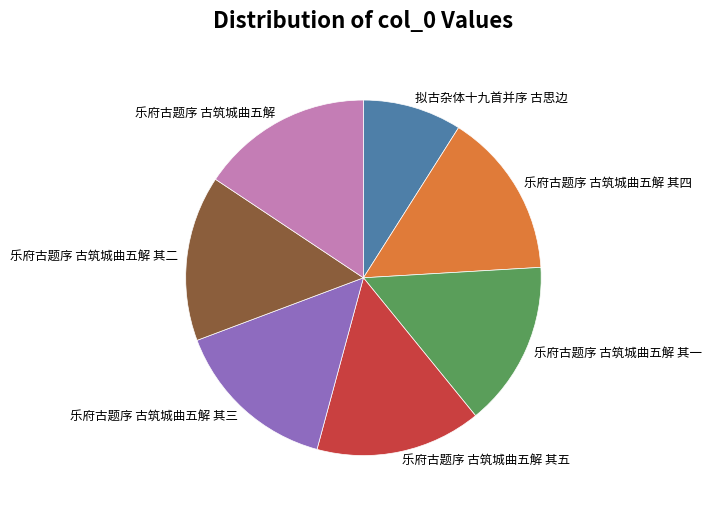

Does any single category account for the majority?

No